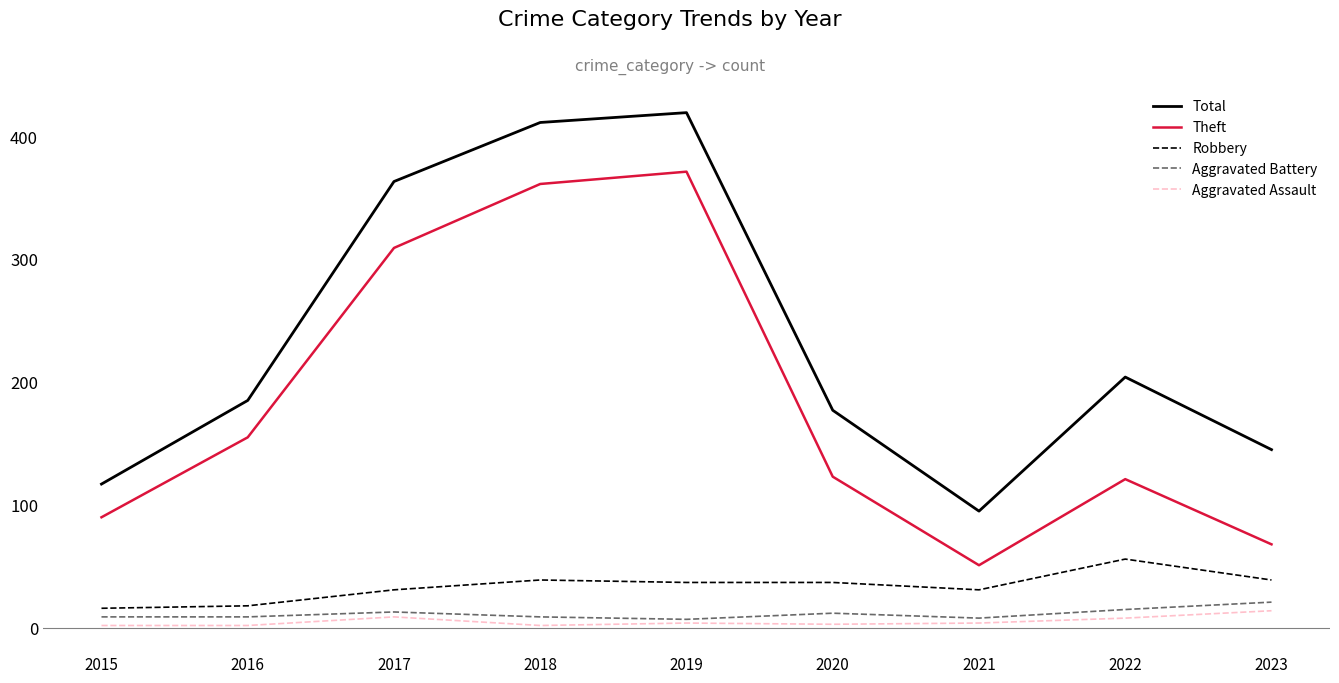

What are all the series names shown in the legend?

Total, Theft, Robbery, Aggravated Battery, Aggravated Assault